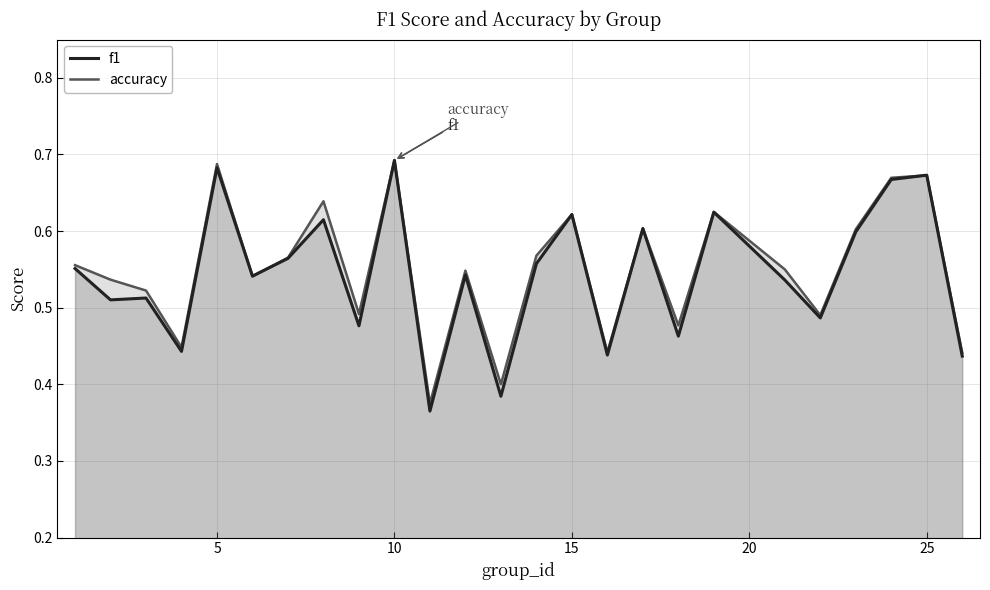

At which category is the sum across all series the highest?

10